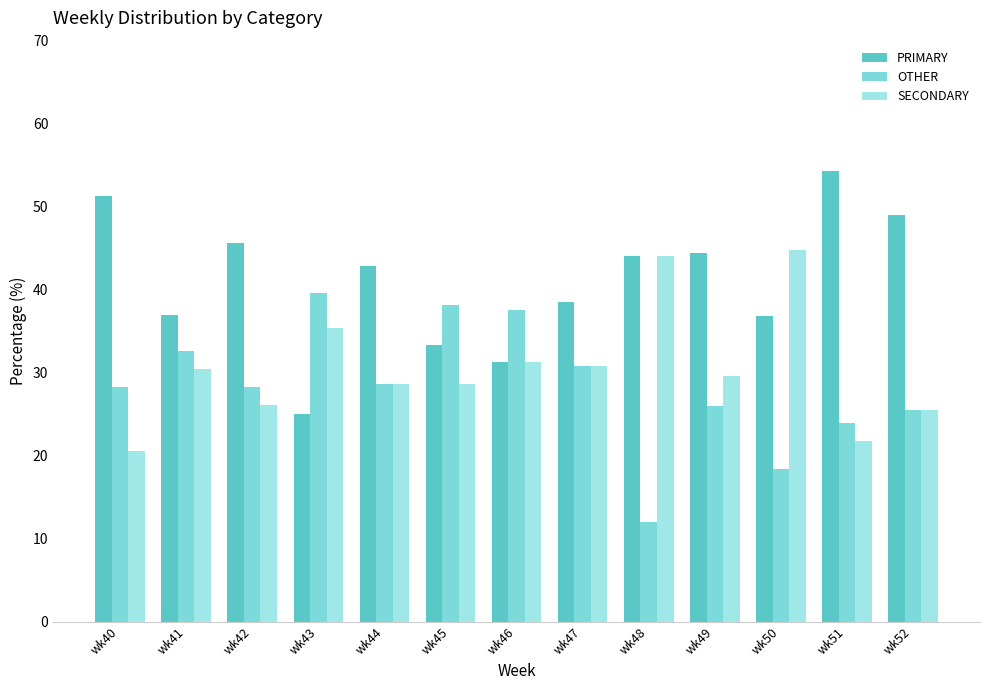

How many data points does each series have?

13